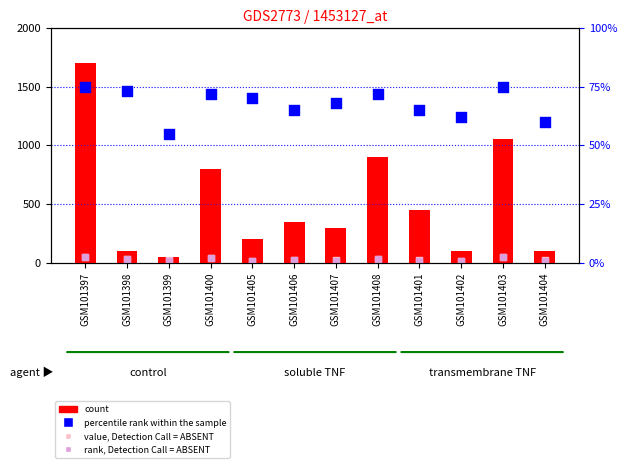

Is the value of percentile rank within the sample at GSM101399 greater than the value of count at GSM101403?

No